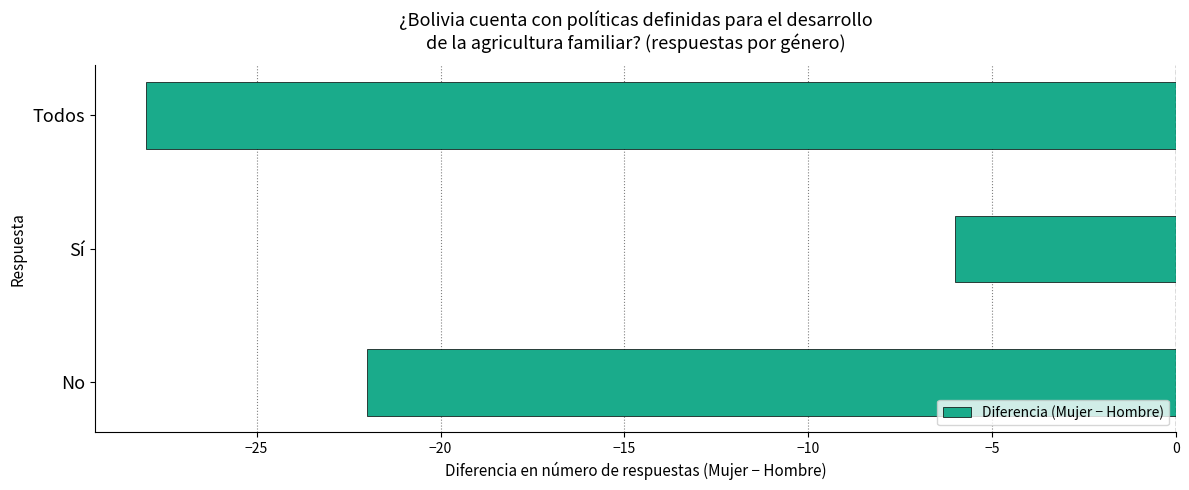

Where is the data nearest to the value -17?

No